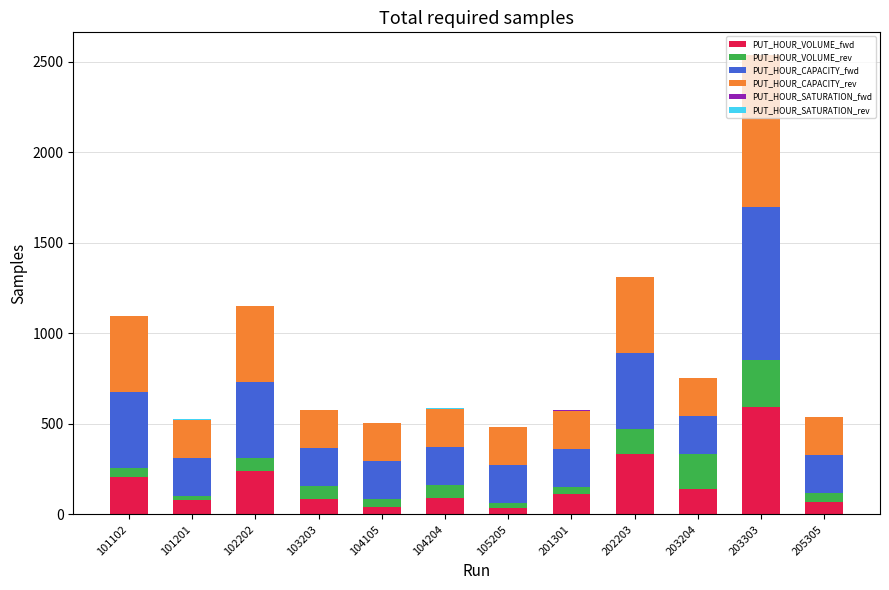

At which category is the sum across all series the highest?

203303